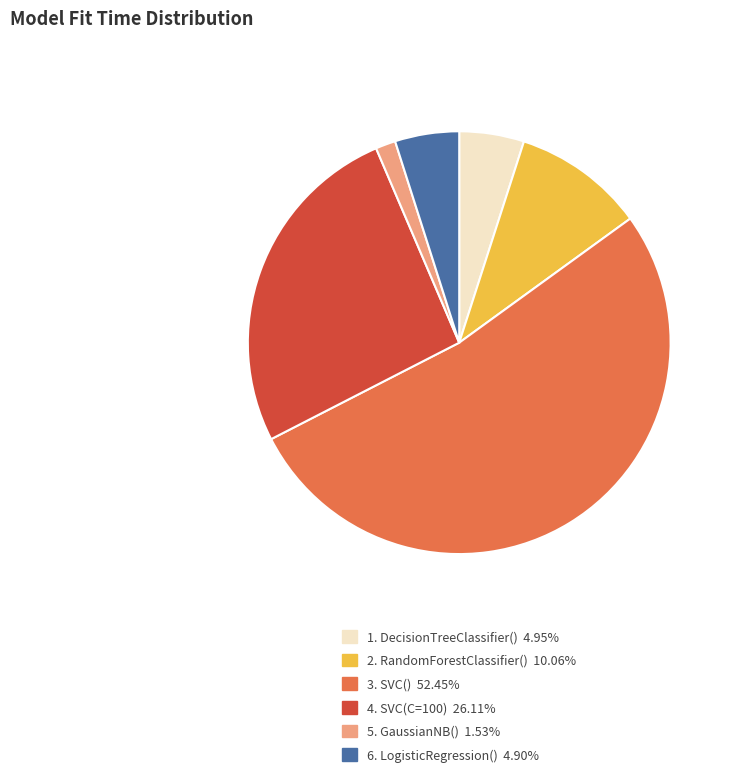

Does 6. LogisticRegression() 4.90% account for over 50% of the chart?

No